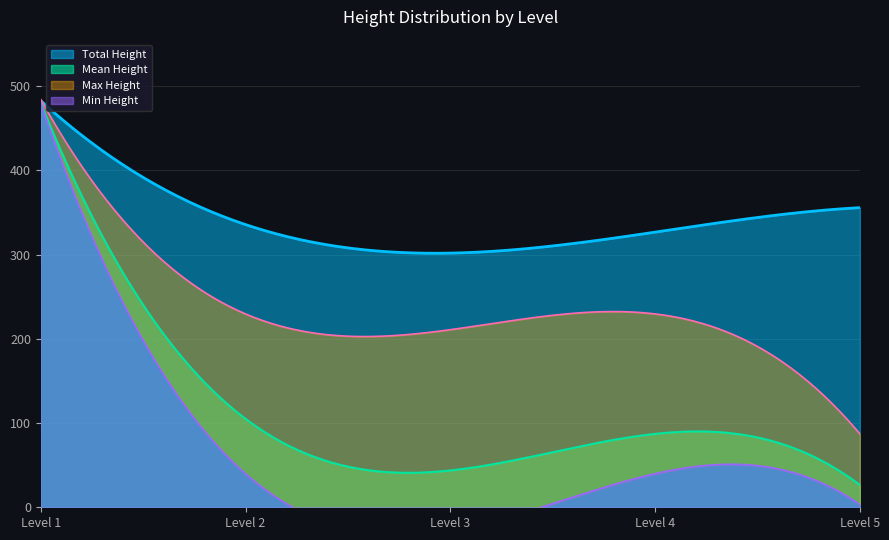

What is the difference between the maximum and second lowest values?

475